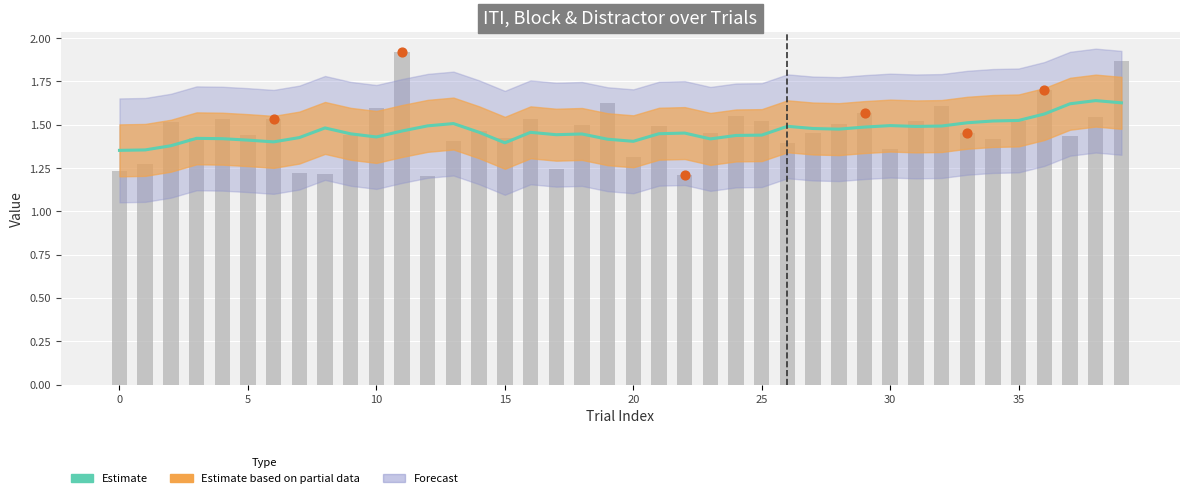

Which has a higher value, 26 or 30?

30